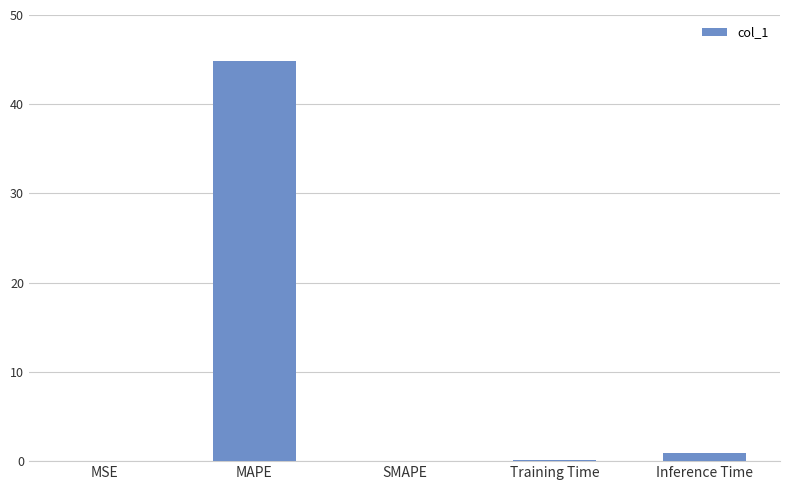

True or false: the data shows 0.9 at Inference Time.

True